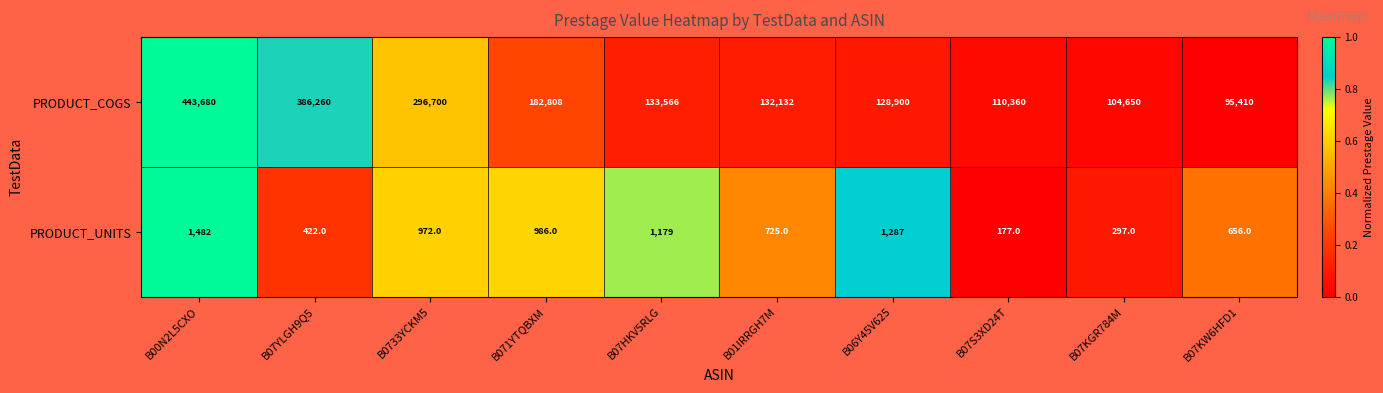

Which series has the widest spread of values?

PRODUCT_COGS